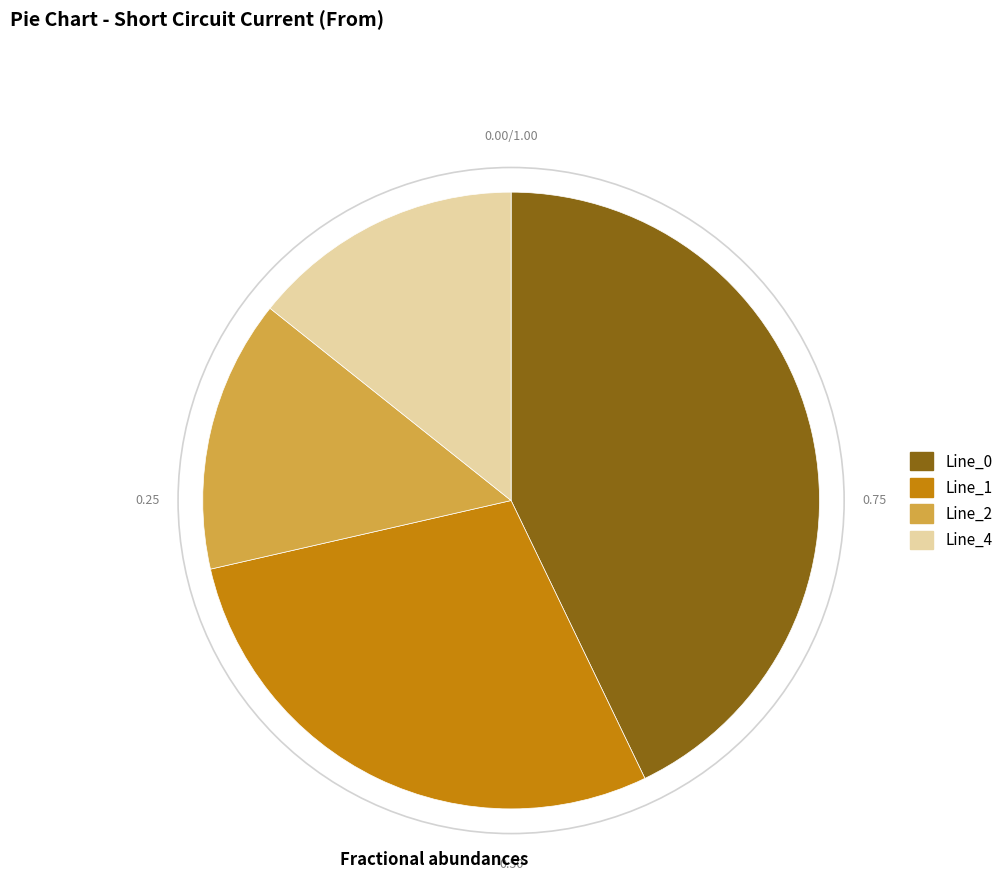

Is it true that Line_0 is 43% of the pie?

True